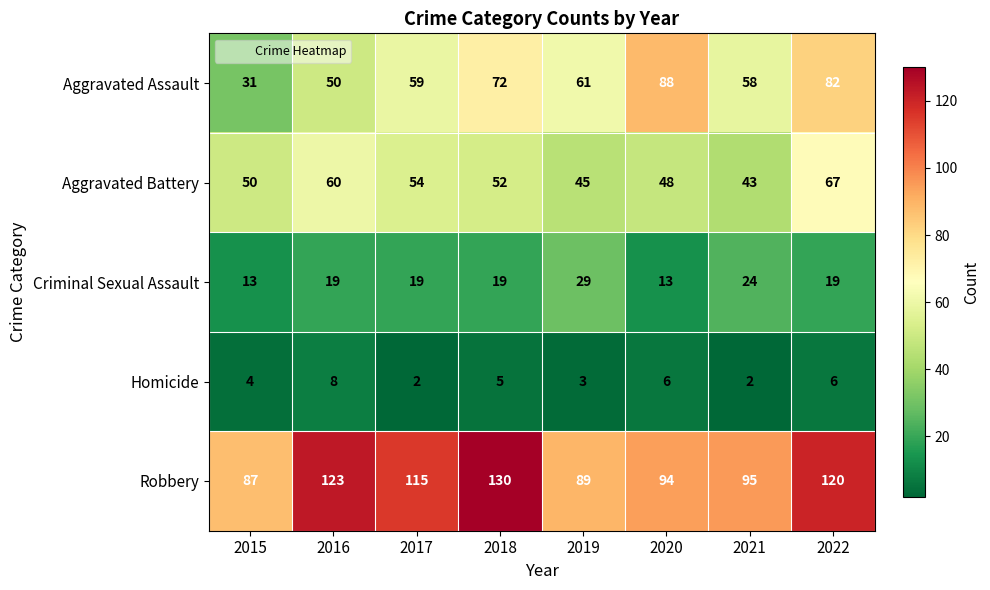

Which series has the largest range (max minus min)?

Aggravated Assault